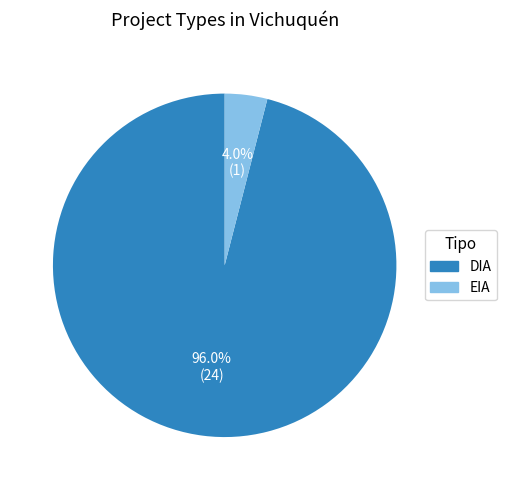

Which slice is the smallest?

EIA